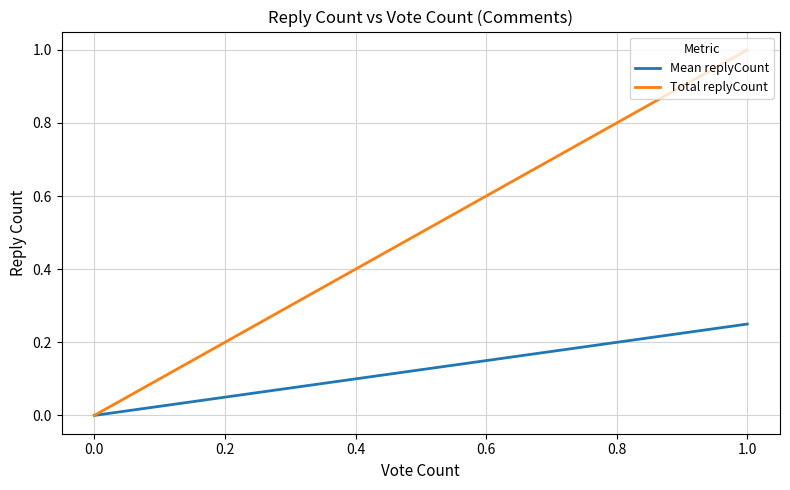

Which series changed the most between 0.0 and 1.0?

Total replyCount